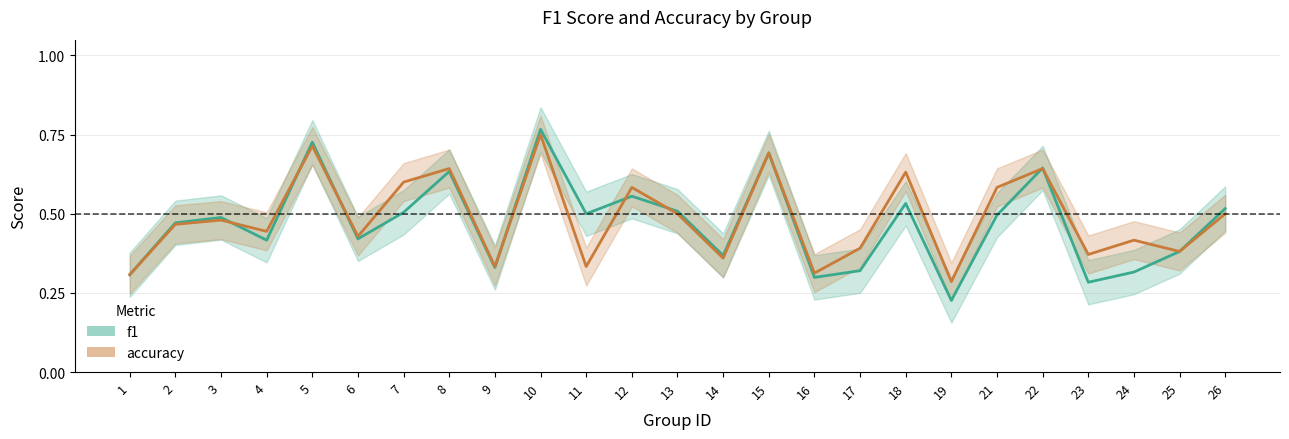

Where do accuracy and f1 first cross each other?

3 and 4